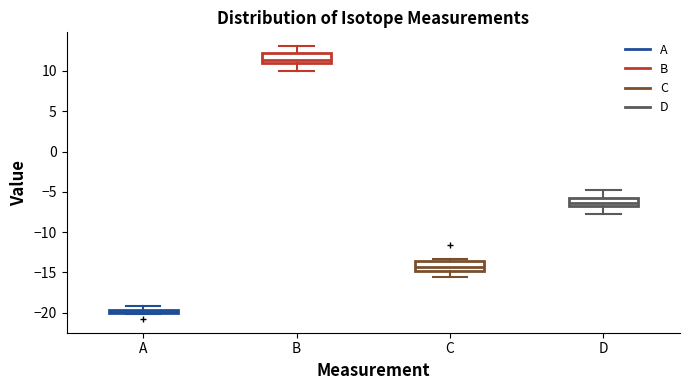

Which box's median line is the highest?

B